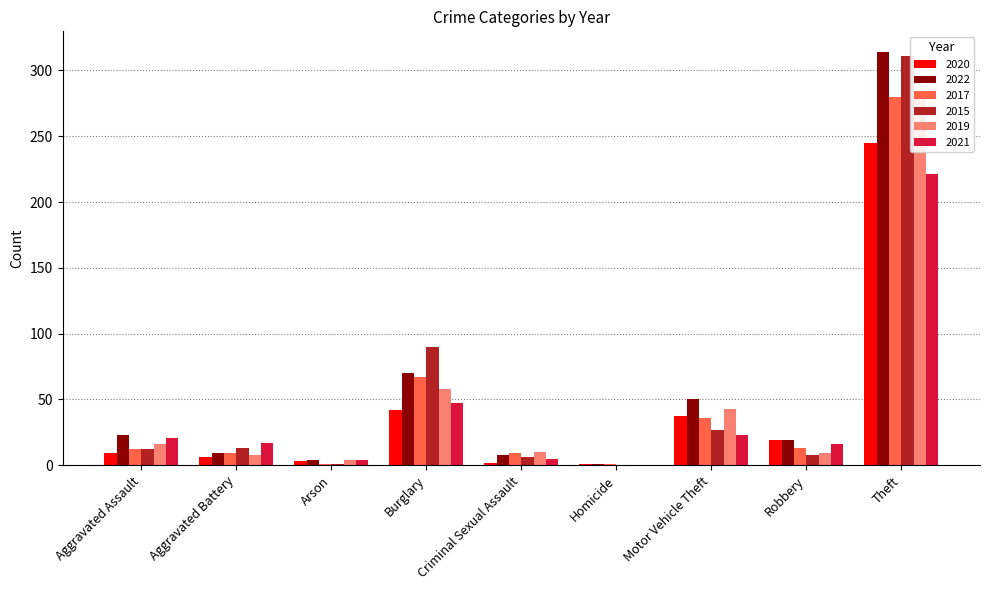

Reading left to right, extract all data points from this chart.

2020: Aggravated Assault=9	Aggravated Battery=6	Arson=3	Burglary=42	Criminal Sexual Assault=2	Homicide=1	Motor Vehicle Theft=37	Robbery=19	Theft=245
2022: Aggravated Assault=23	Aggravated Battery=9	Arson=4	Burglary=70	Criminal Sexual Assault=8	Homicide=1	Motor Vehicle Theft=50	Robbery=19	Theft=314
2017: Aggravated Assault=12	Aggravated Battery=9	Arson=1	Burglary=67	Criminal Sexual Assault=9	Homicide=1	Motor Vehicle Theft=36	Robbery=13	Theft=280
2015: Aggravated Assault=12	Aggravated Battery=13	Arson=1	Burglary=90	Criminal Sexual Assault=6	Homicide=0	Motor Vehicle Theft=27	Robbery=8	Theft=311
2019: Aggravated Assault=16	Aggravated Battery=8	Arson=4	Burglary=58	Criminal Sexual Assault=10	Homicide=0	Motor Vehicle Theft=43	Robbery=9	Theft=281
2021: Aggravated Assault=21	Aggravated Battery=17	Arson=4	Burglary=47	Criminal Sexual Assault=5	Homicide=0	Motor Vehicle Theft=23	Robbery=16	Theft=221